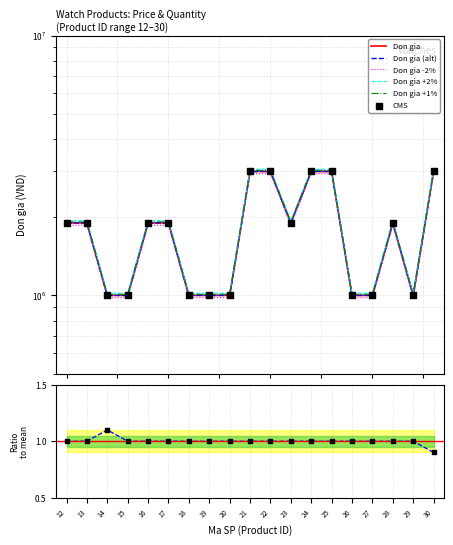

Is the value of Don gia at 24 greater than the value of So luong at 23?

Yes